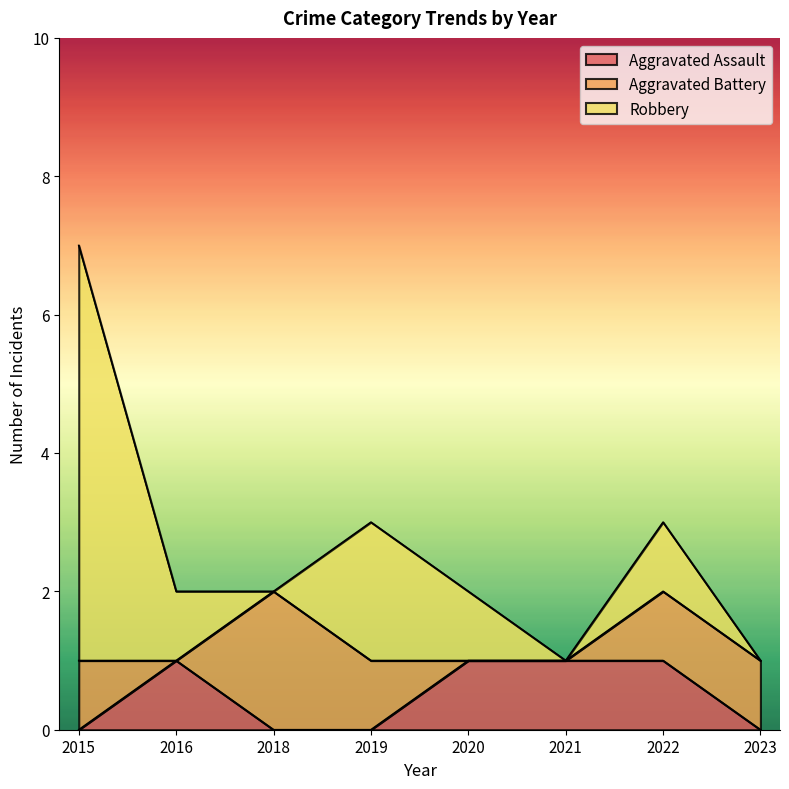

Is it true that Robbery equals 1 at 2022?

True